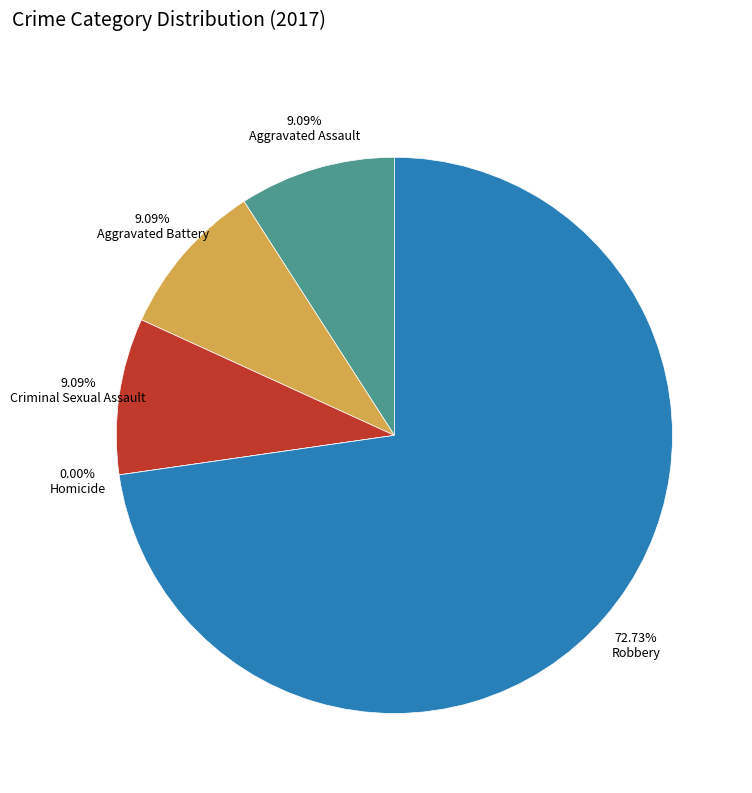

Which category has the biggest portion of the pie?

Robbery